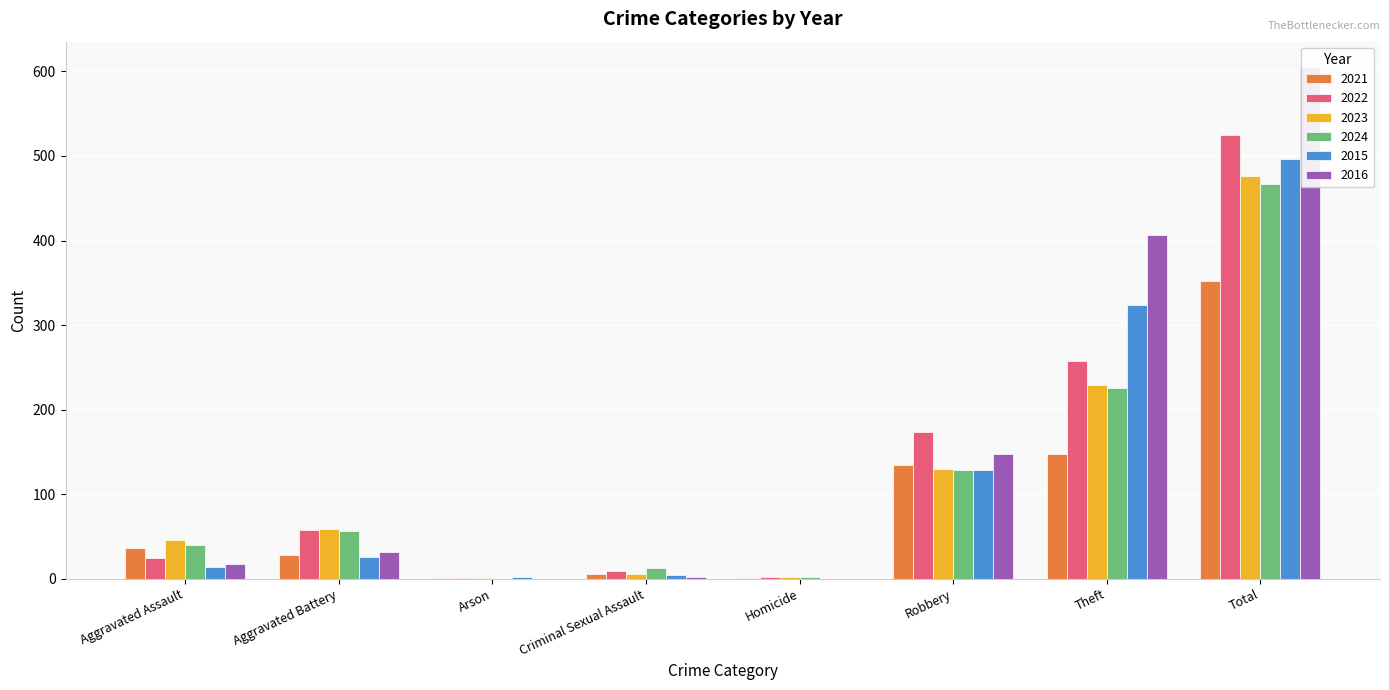

Which has a higher value, Theft or Robbery?

Theft